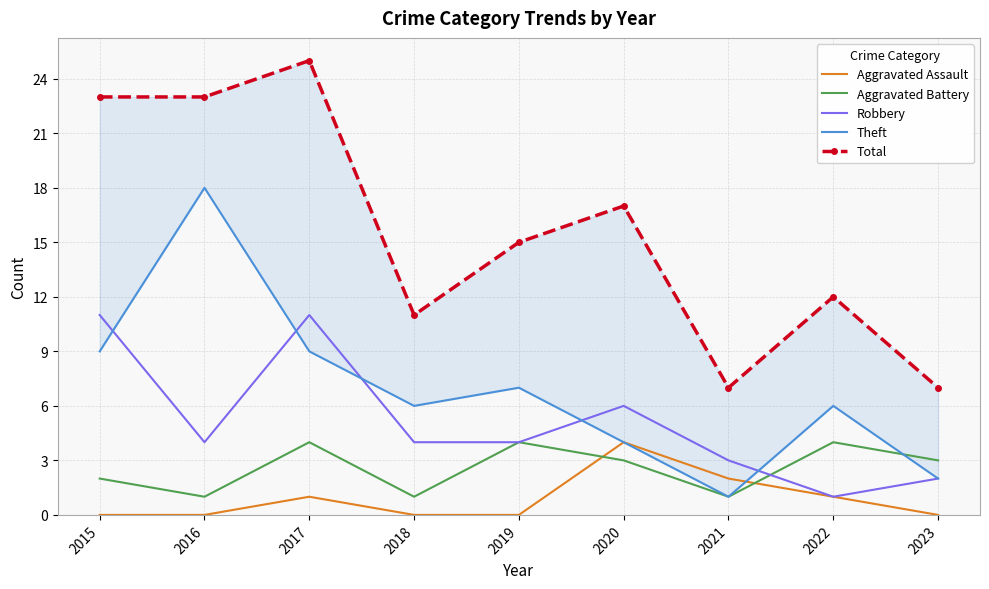

How many Theft values are between 4 and 9?

6